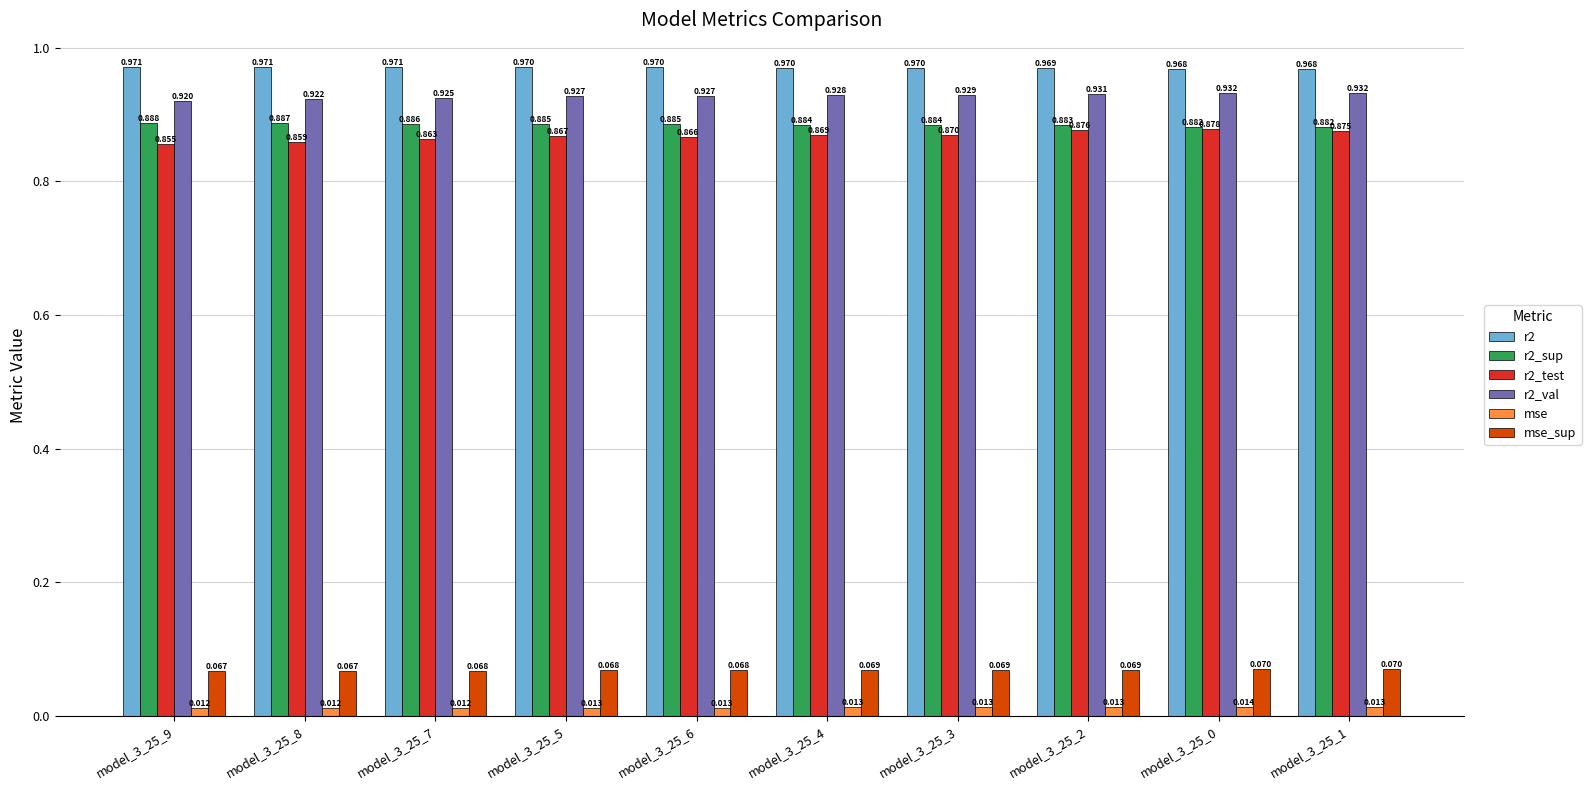

Is the value of r2_val at model_3_25_5 greater than the value of r2 at model_3_25_5?

No